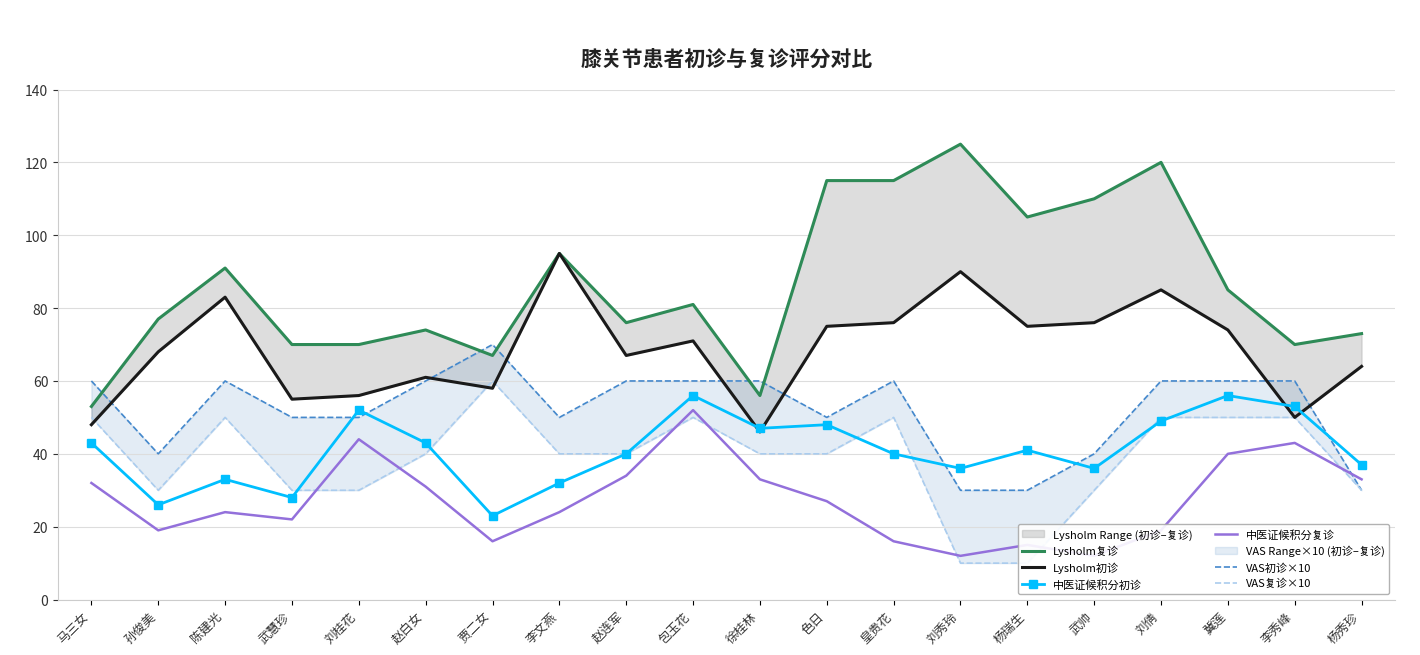

What is the sum of all 中医证候积分初诊 values?

819